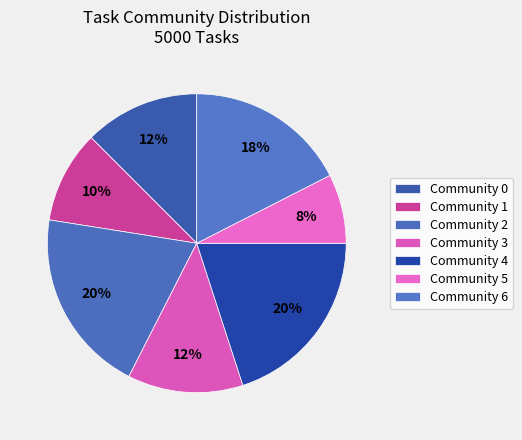

What portion of the pie excludes Community 6?

82.5%